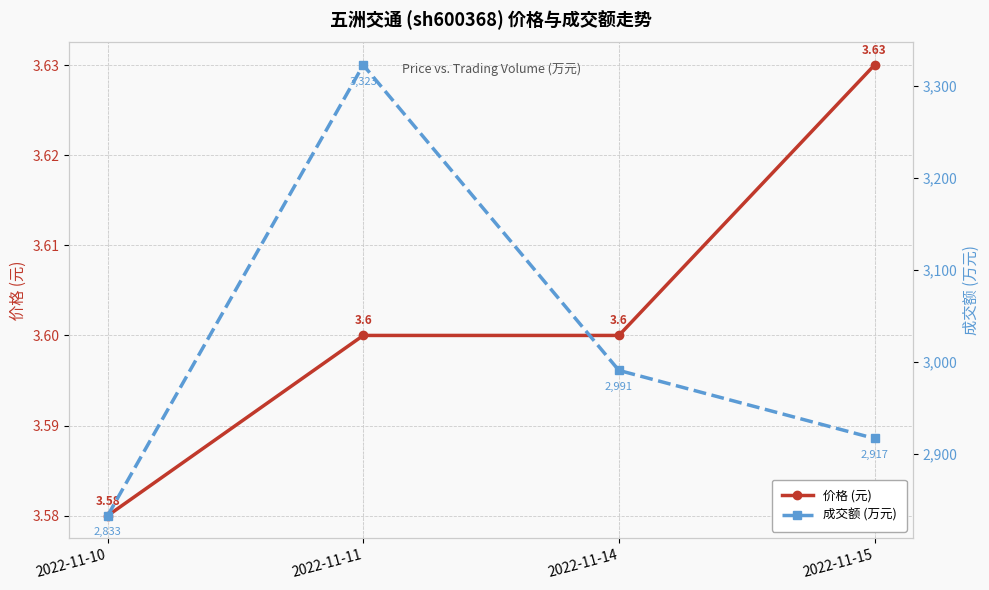

Count the number of data series in this chart.

2